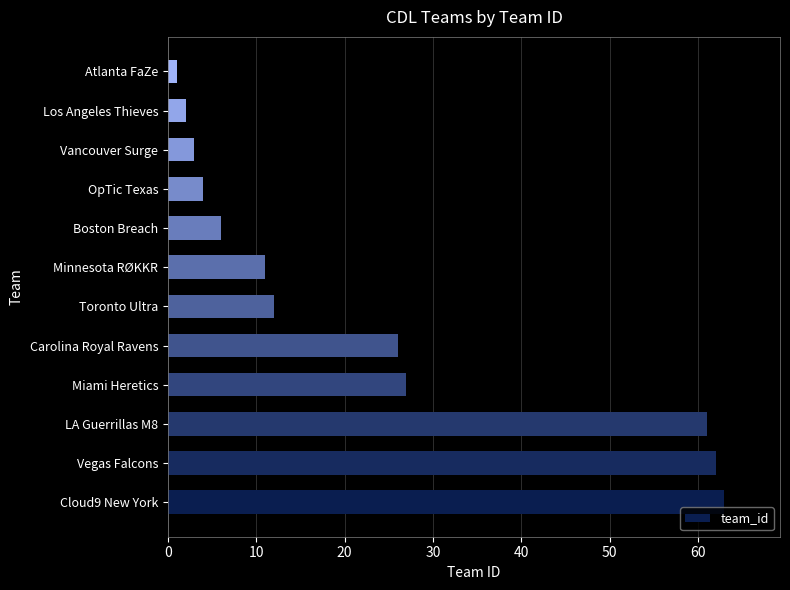

Read the value at OpTic Texas.

4